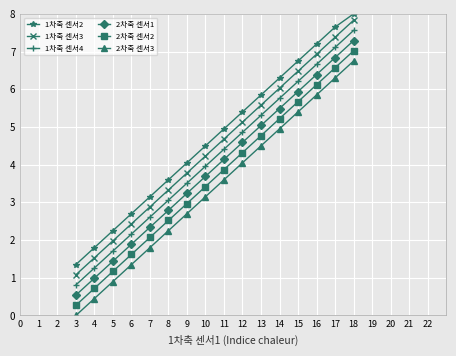

What is the sum of all 2차축 센서1 values?

62.6